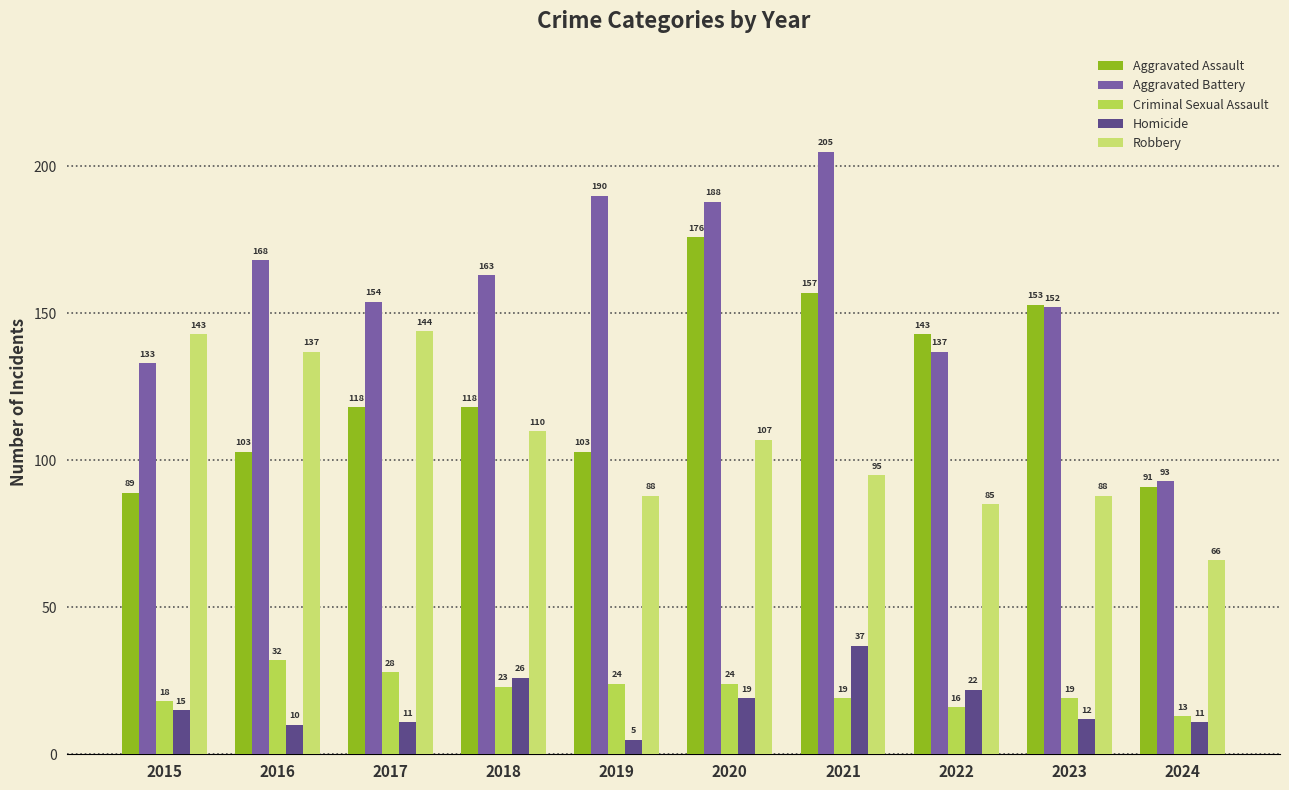

Count the number of categories in the chart.

10